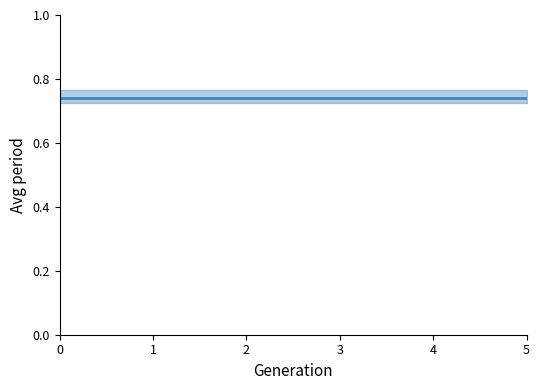

True or false: std_test_score and split0_test_score intersect in this chart.

False